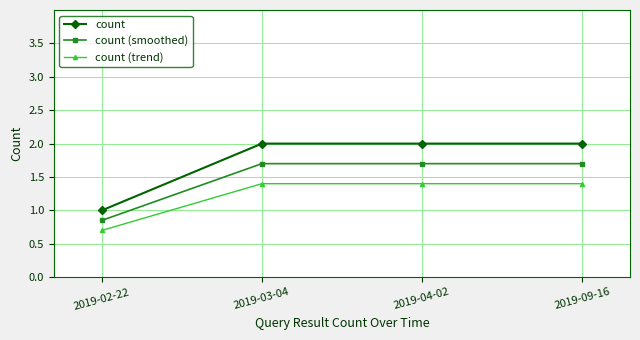

Does the chart have visible grid lines?

Yes